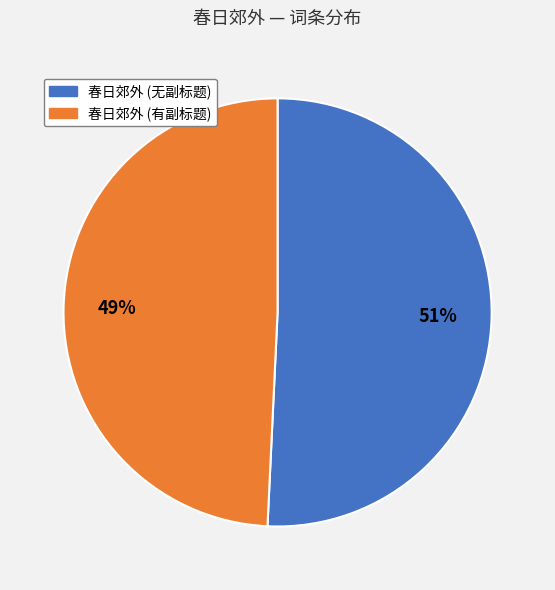

Rank the categories by value from highest to lowest.

春日郊外 (无副标题), 春日郊外 (有副标题)